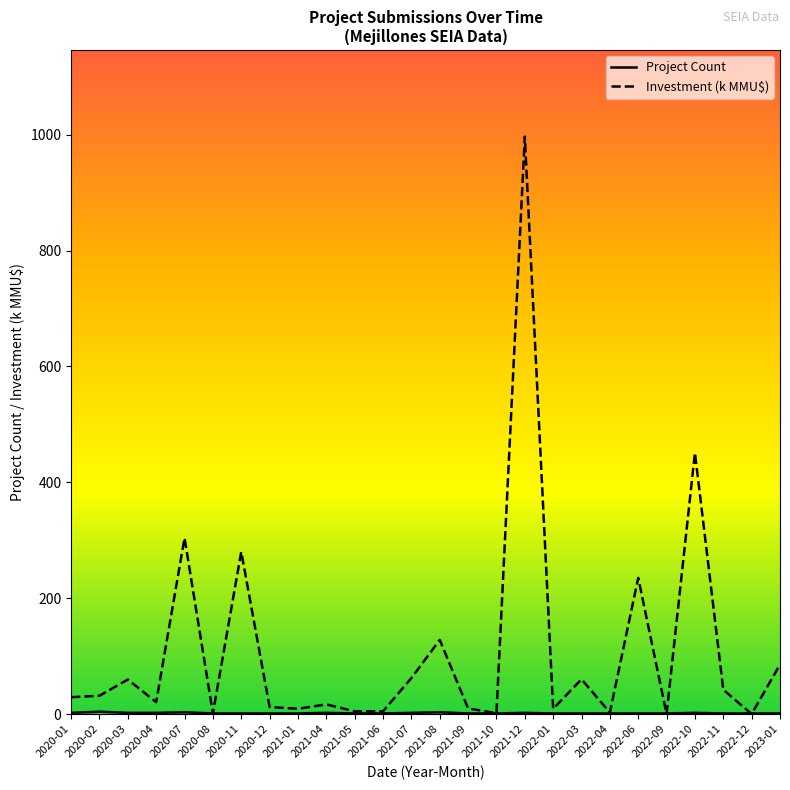

Reading left to right, list all the values displayed in this chart.

Project Count: 2020-01=2.0	2020-02=4.0	2020-03=2.0	2020-04=2.0	2020-07=3.0	2020-08=1.0	2020-11=1.0	2020-12=1.0	2021-01=1.0	2021-04=2.0	2021-05=1.0	2021-06=1.0	2021-07=2.0	2021-08=3.0	2021-09=1.0	2021-10=1.0	2021-12=2.0	2022-01=1.0	2022-03=1.0	2022-04=1.0	2022-06=1.0	2022-09=1.0	2022-10=2.0	2022-11=1.0	2022-12=1.0	2023-01=1.0
Investment (k MMU$): 2020-01=29.0	2020-02=31.5	2020-03=59.5	2020-04=20.5	2020-07=304.0	2020-08=1.0	2020-11=280.0	2020-12=12.0	2021-01=9.0	2021-04=16.6	2021-05=4.7	2021-06=4.7	2021-07=62.0	2021-08=127.9	2021-09=9.7	2021-10=1.3	2021-12=996.7	2022-01=9.0	2022-03=60.0	2022-04=2.6	2022-06=235.0	2022-09=0.0	2022-10=451.0	2022-11=42.0	2022-12=0.0	2023-01=85.4